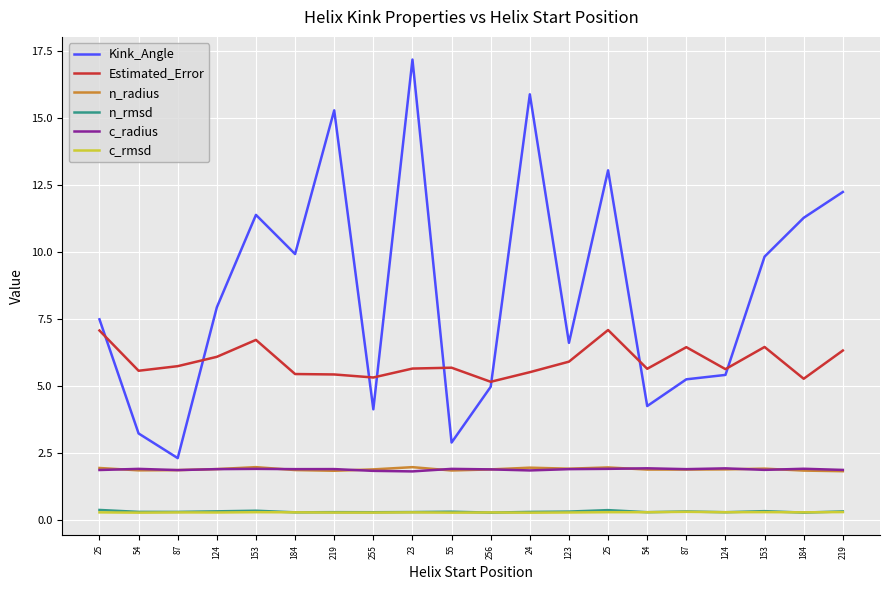

True or false: n_rmsd and n_radius intersect in this chart.

False